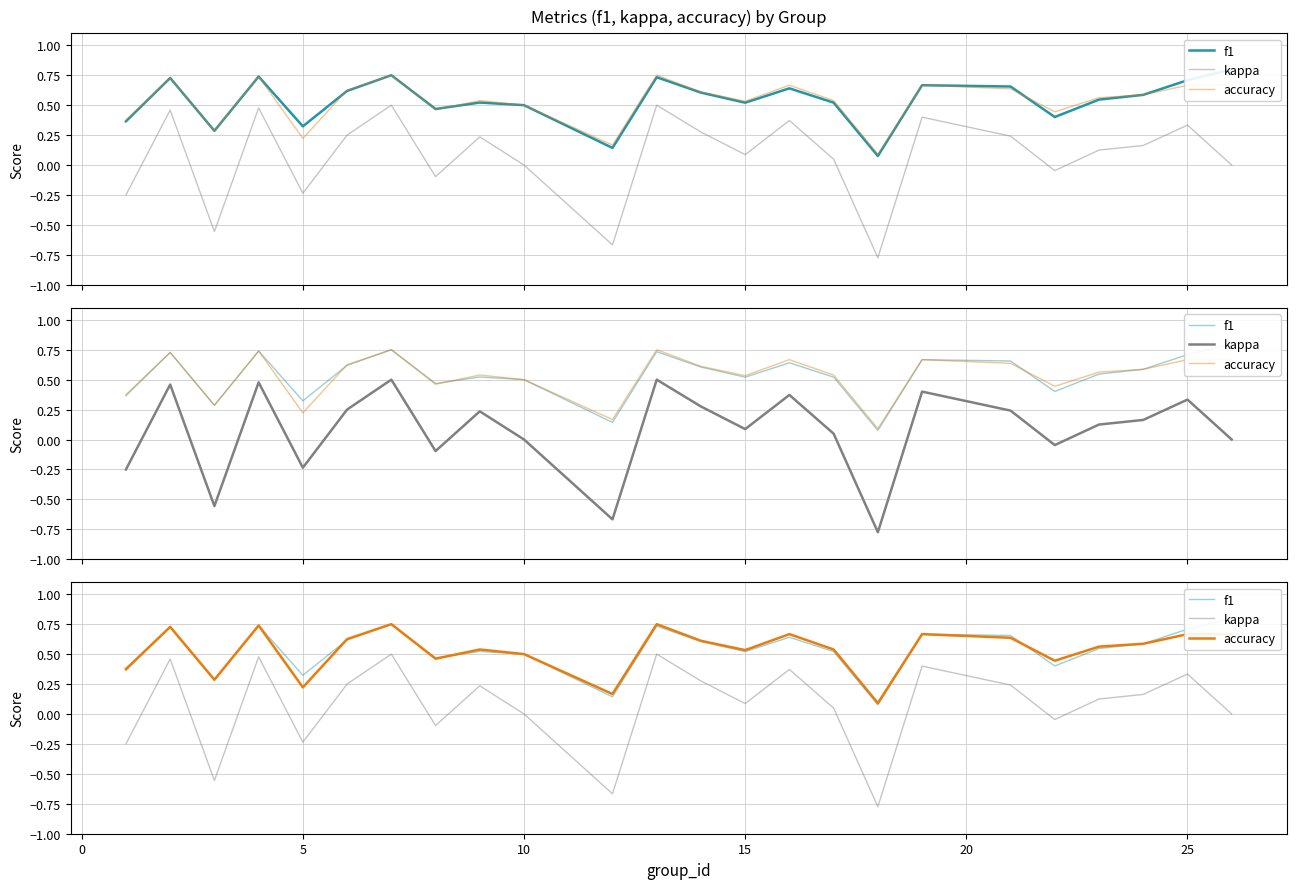

How many values in the kappa series exceed 0?

15